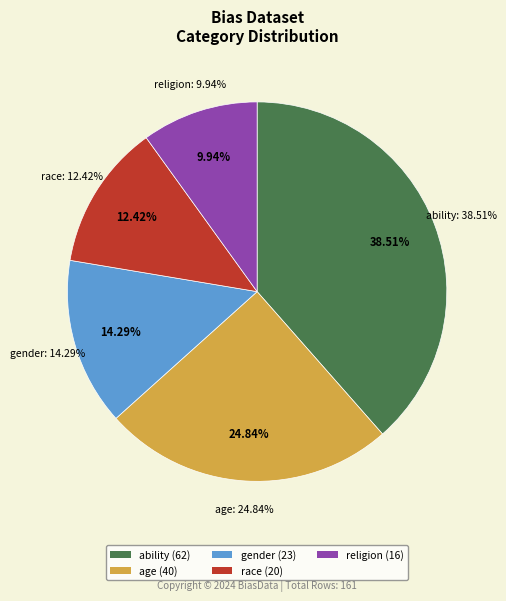

Count the number of slices in the pie.

5